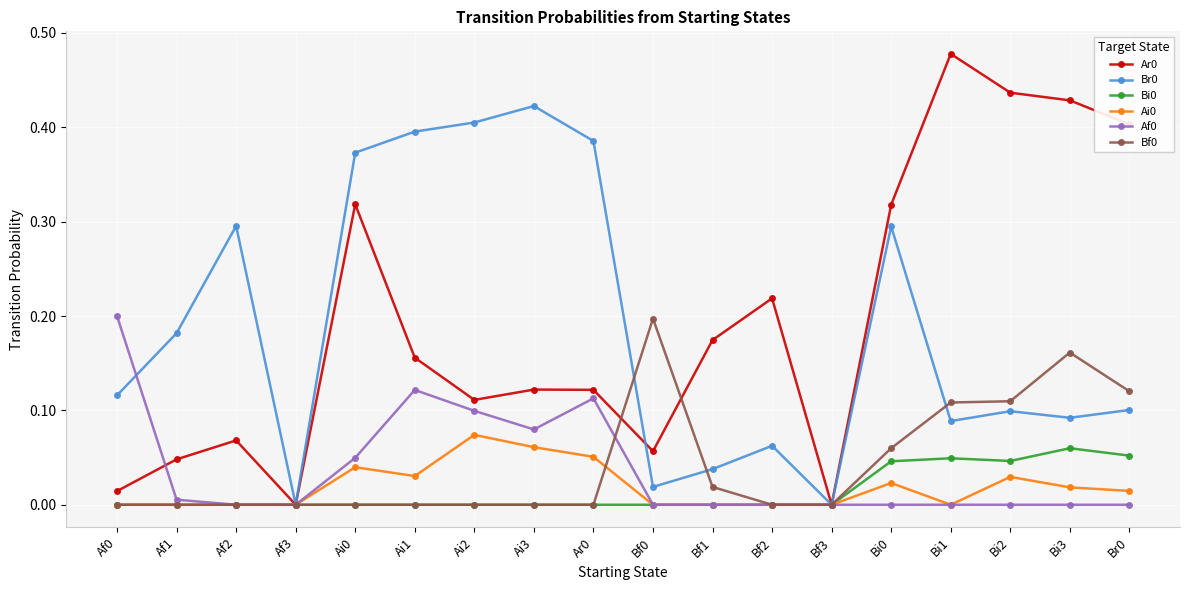

Is the value of Br0 at Af1 greater than the value of Af0 at Bi1?

Yes